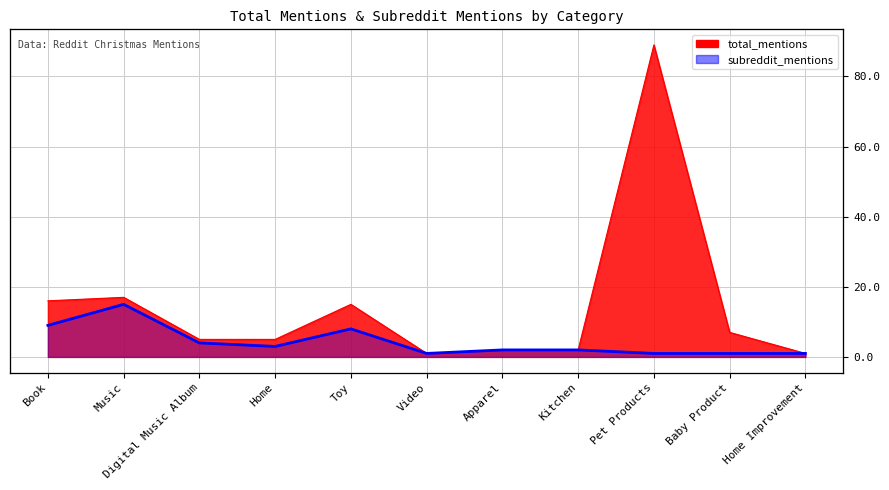

Is it true that the value at Home is 1?

False